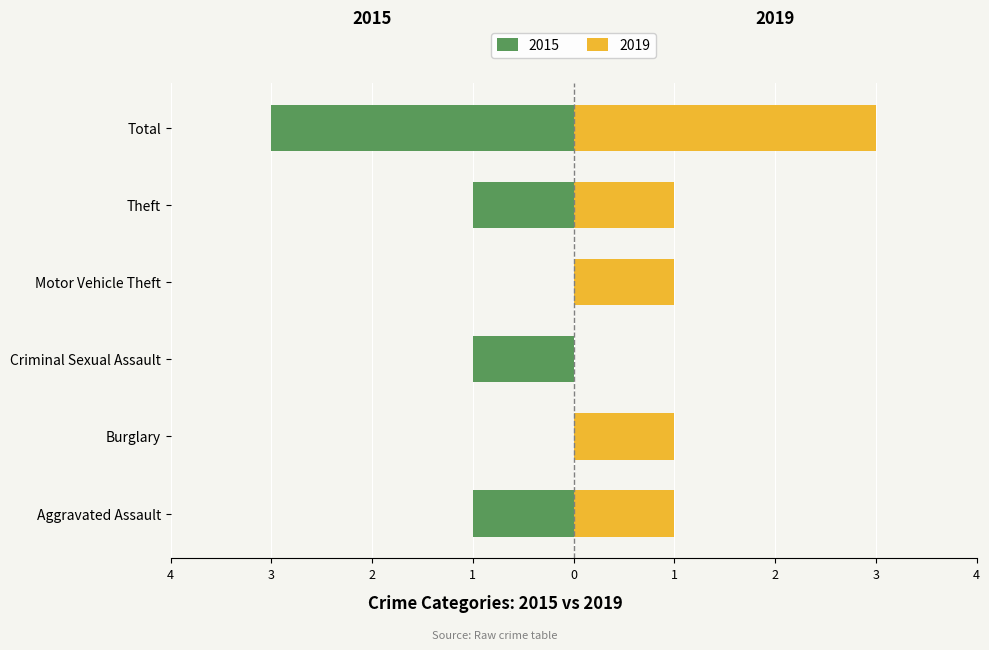

Rank the series at Total from lowest to highest value.

Left (negated), Right